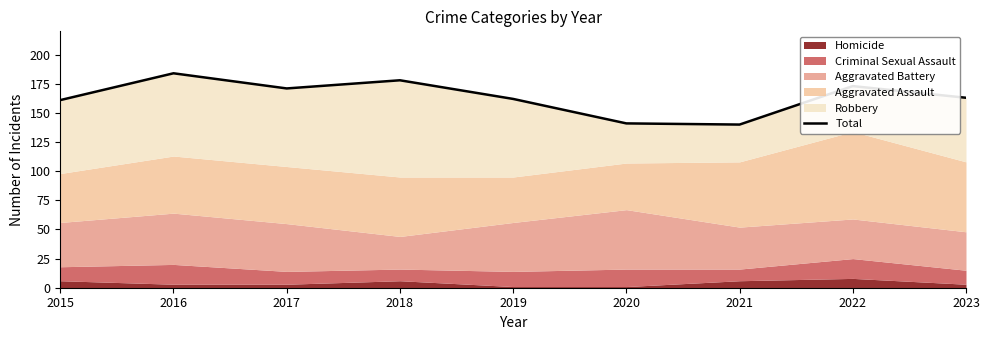

What is the sum of the values at 2019 and 2021?

302